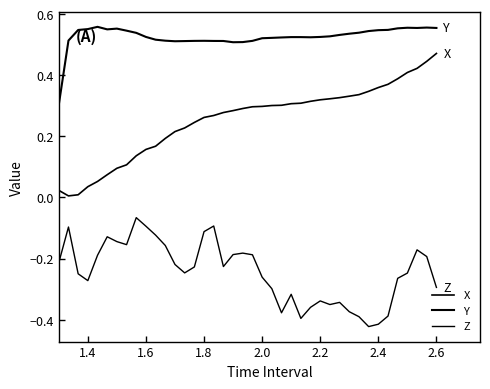

Reading right to left, list all the values displayed in this chart.

X: 0.5	0.4	0.4	0.4	0.4	0.4	0.4	0.3	0.3	0.3	0.3	0.3	0.3	0.3	0.3	0.3	0.3	0.3	0.3	0.3	0.3	0.3	0.3	0.3	0.3	0.2	0.2	0.2	0.2	0.2	0.2	0.1	0.1	0.1	0.1	0.1	0.0	0.0	0.0	0.0
Y: 0.6	0.6	0.6	0.6	0.6	0.5	0.5	0.5	0.5	0.5	0.5	0.5	0.5	0.5	0.5	0.5	0.5	0.5	0.5	0.5	0.5	0.5	0.5	0.5	0.5	0.5	0.5	0.5	0.5	0.5	0.5	0.5	0.5	0.6	0.6	0.6	0.6	0.5	0.5	0.3
Z: -0.3	-0.2	-0.2	-0.2	-0.3	-0.4	-0.4	-0.4	-0.4	-0.4	-0.3	-0.4	-0.3	-0.4	-0.4	-0.3	-0.4	-0.3	-0.3	-0.2	-0.2	-0.2	-0.2	-0.1	-0.1	-0.2	-0.2	-0.2	-0.2	-0.1	-0.1	-0.1	-0.2	-0.1	-0.1	-0.2	-0.3	-0.2	-0.1	-0.2